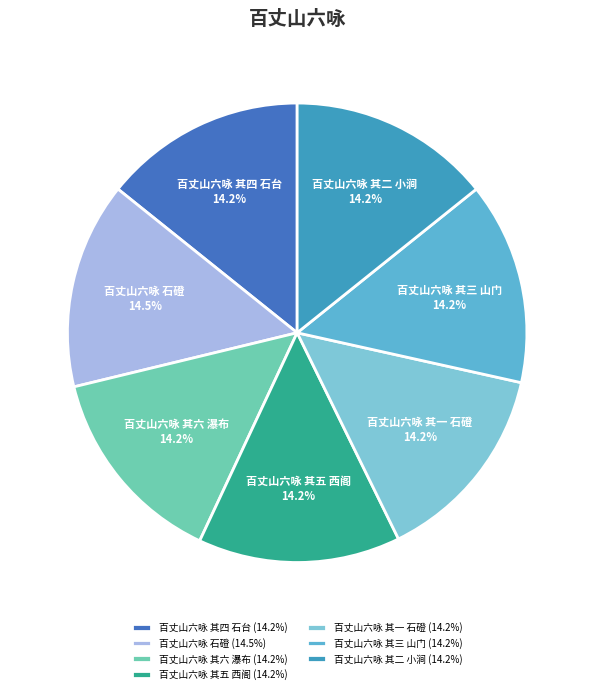

True or false: 百丈山六咏 其二 小涧 accounts for 2% of the total.

False